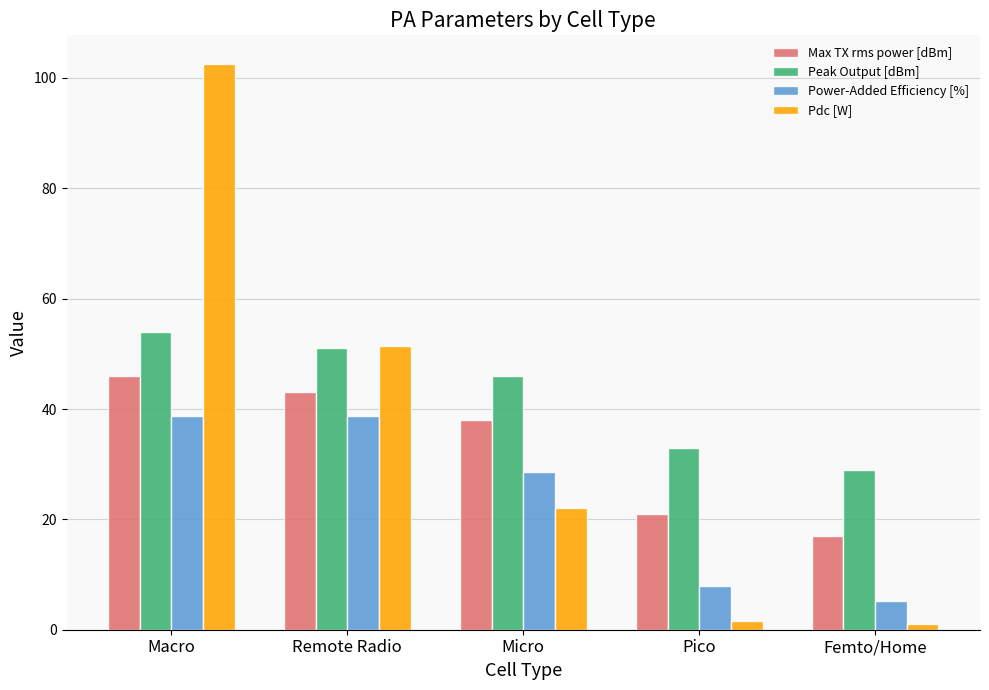

Rank the series by their maximum value, from lowest to highest.

Power-Added Efficiency [%], Max TX rms power [dBm], Peak Output [dBm], Pdc [W]